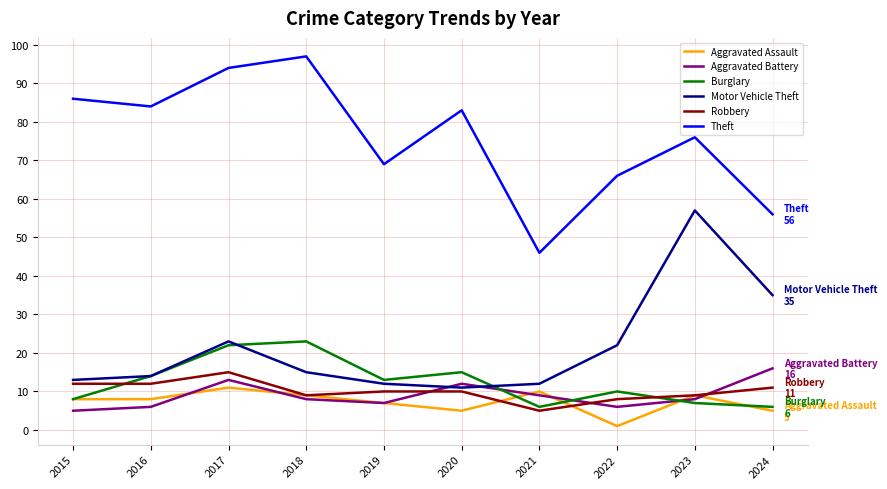

What is the approximate value of Theft at 2023, to the nearest 10?

80